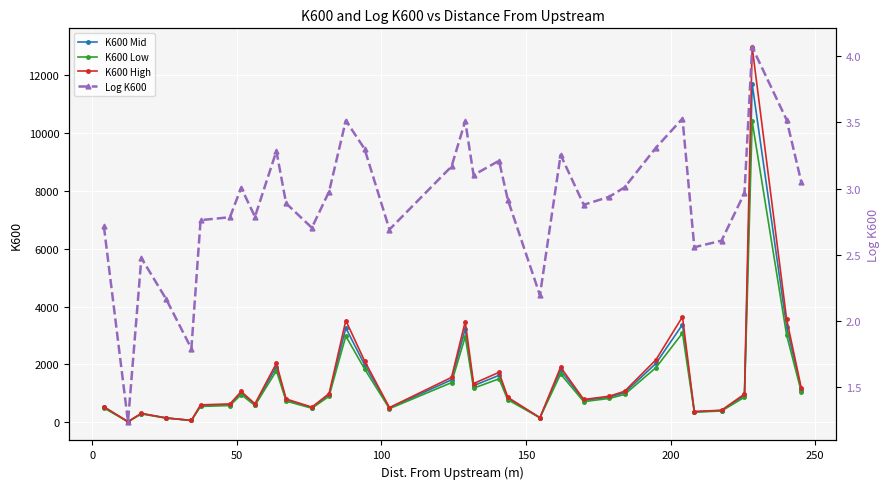

What is the value of the K600 High point at the 33rd from the left?

3565.0